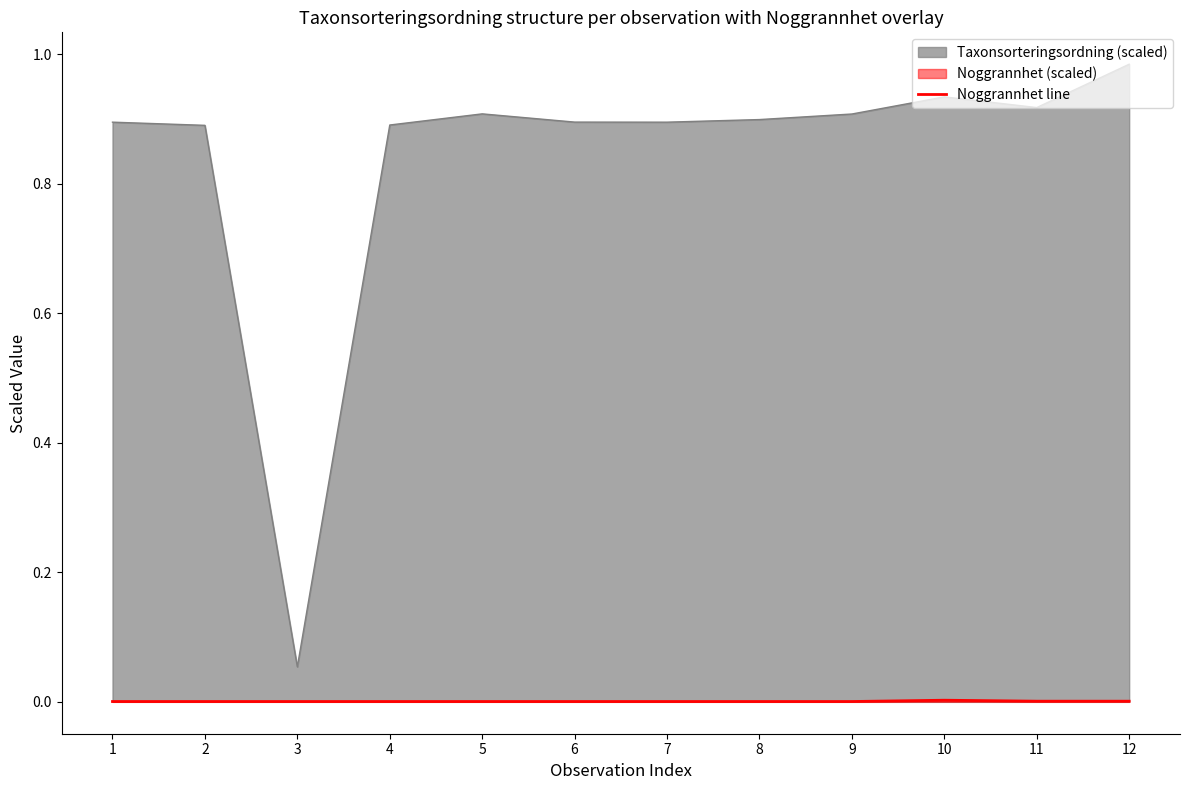

Rank the series by their maximum value, from highest to lowest.

Taxonsorteringsordning (scaled), Noggrannhet line